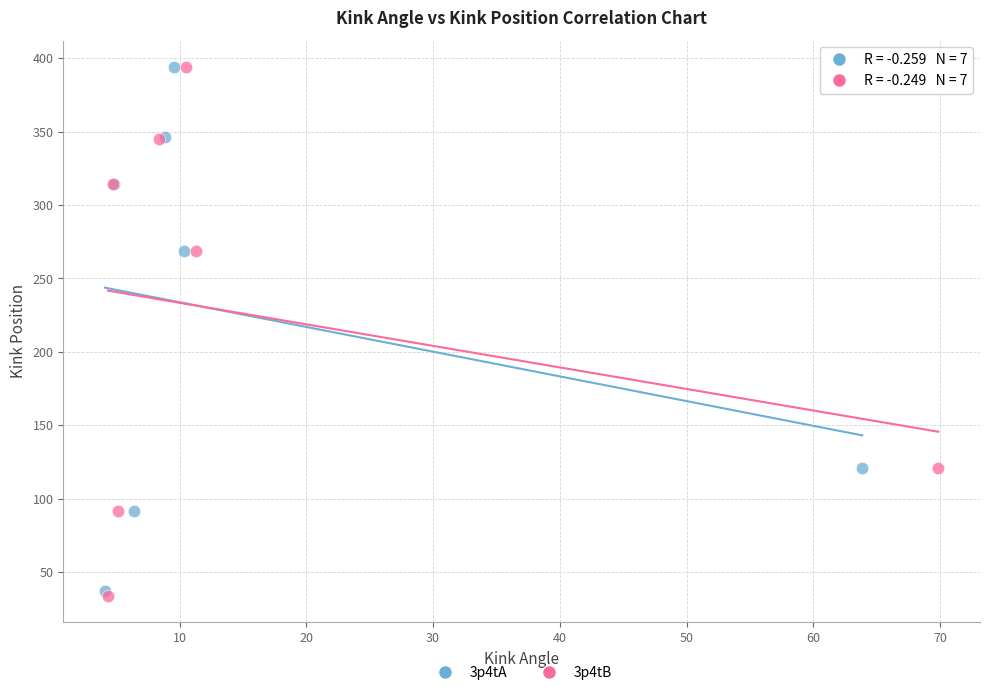

Which series has the widest spread of Y values?

3p4tB